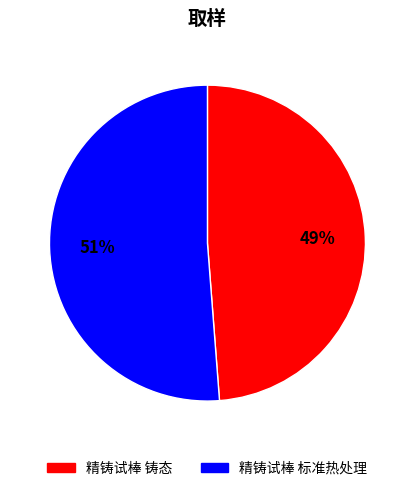

Which slice is the largest?

精铸试棒 标准热处理